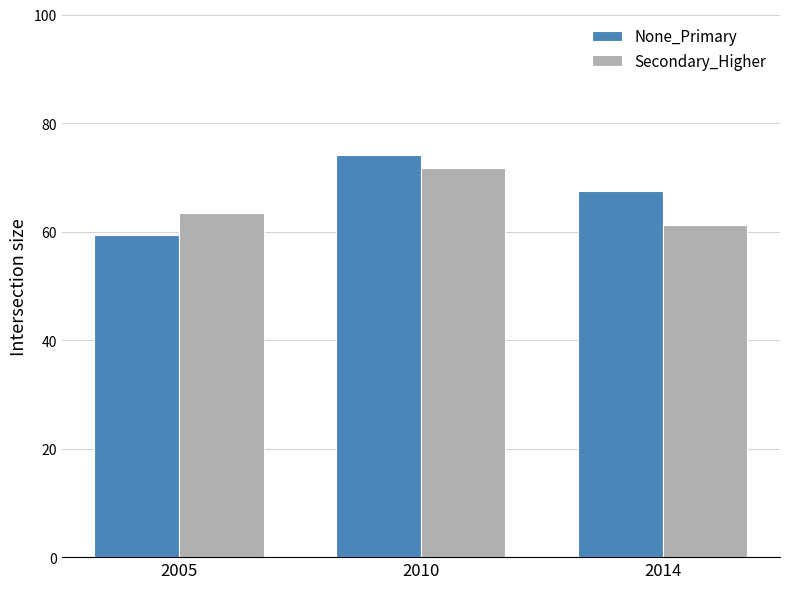

The value of Secondary_Higher at 2014 is 34.8. True or false?

False